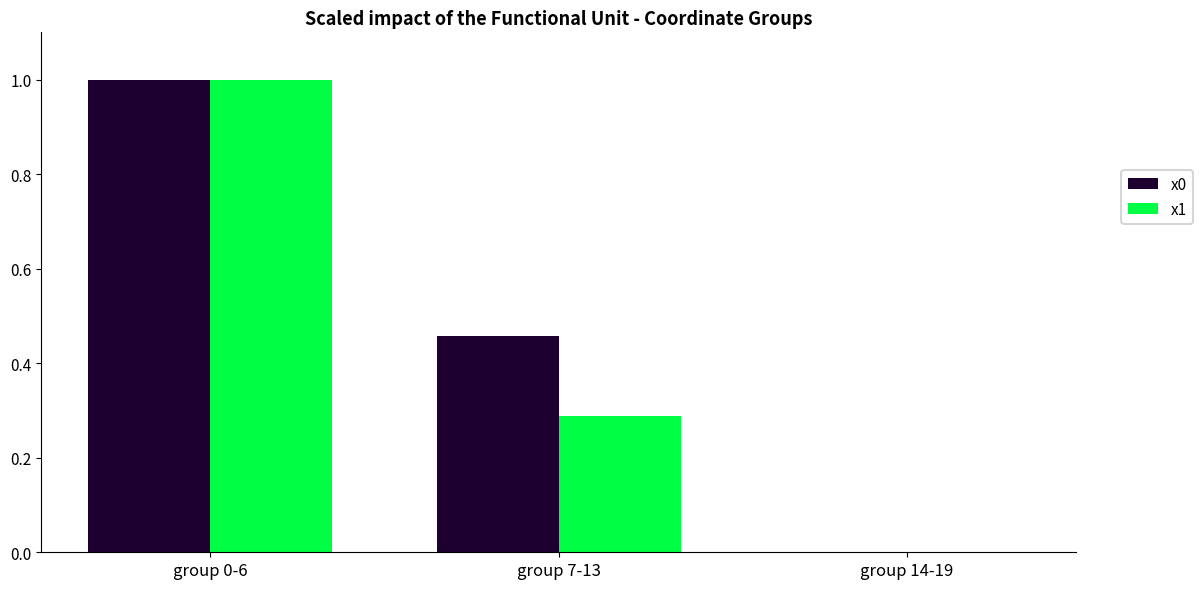

What is the sum of all x1 values?

1.3